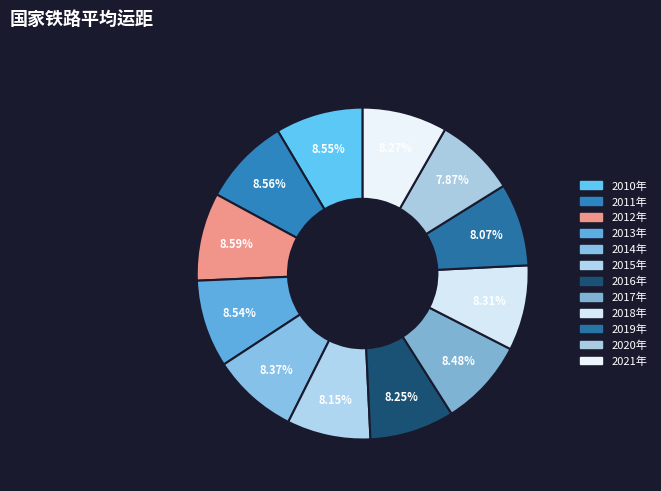

What is the change in value from 2016年 to 2018年?

+6.0